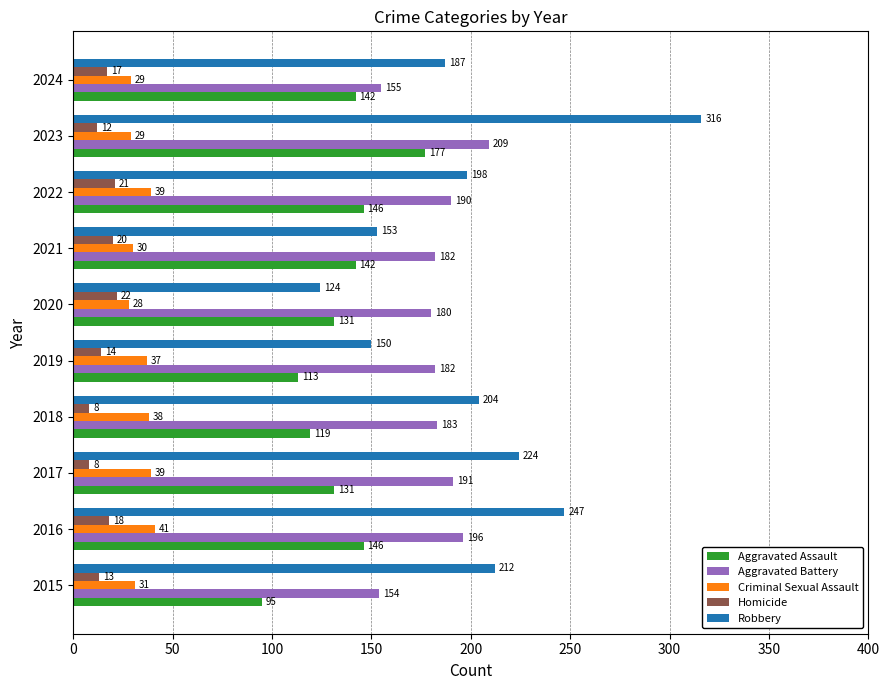

What is the difference between the maximum and minimum values in the Homicide series?

14